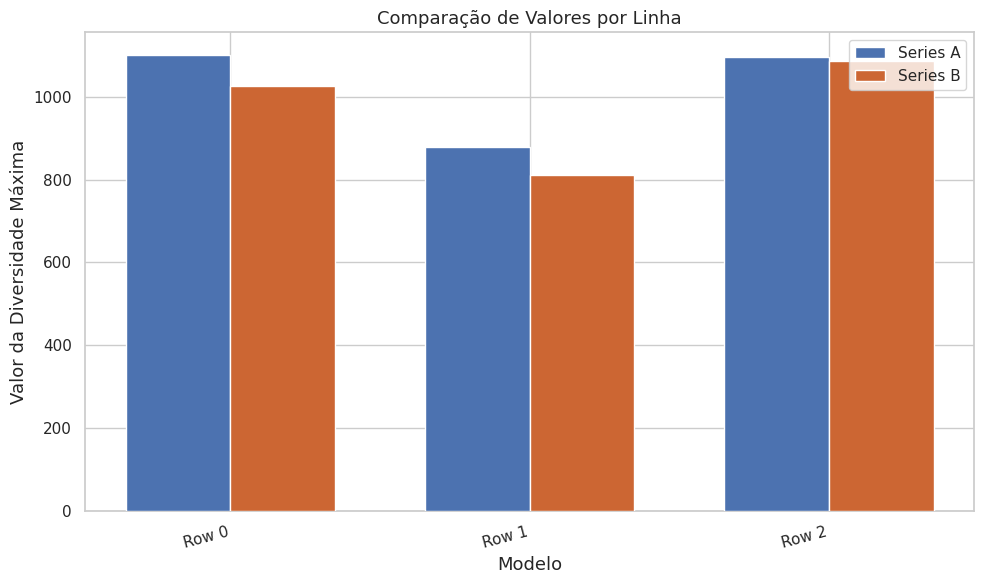

What are all the series names shown in the legend?

Series A, Series B